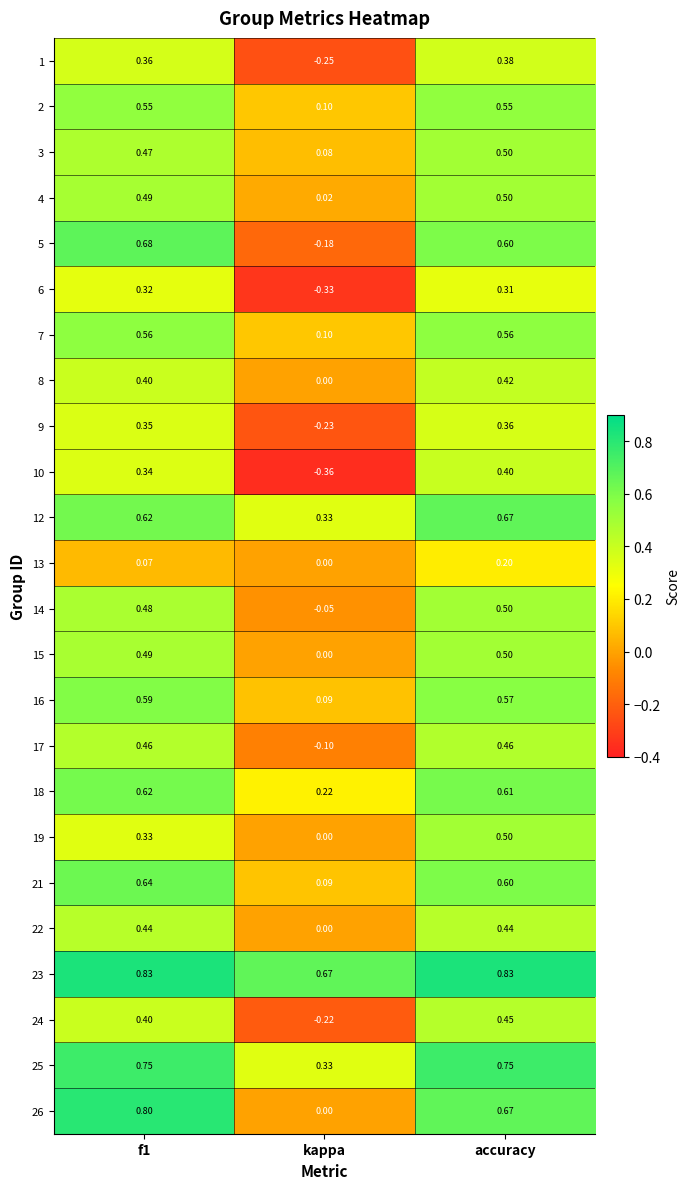

How many series are shown in this chart?

24